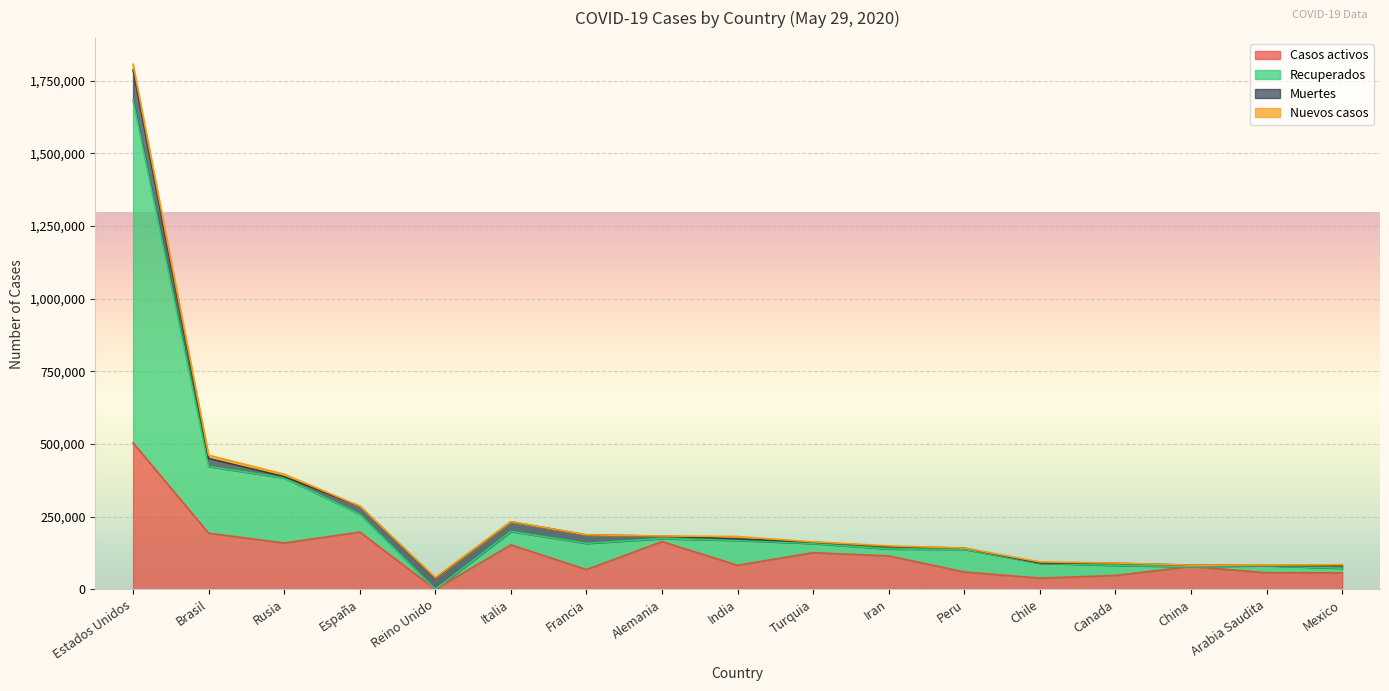

The value of Recuperados at Reino Unido is 15233. True or false?

False